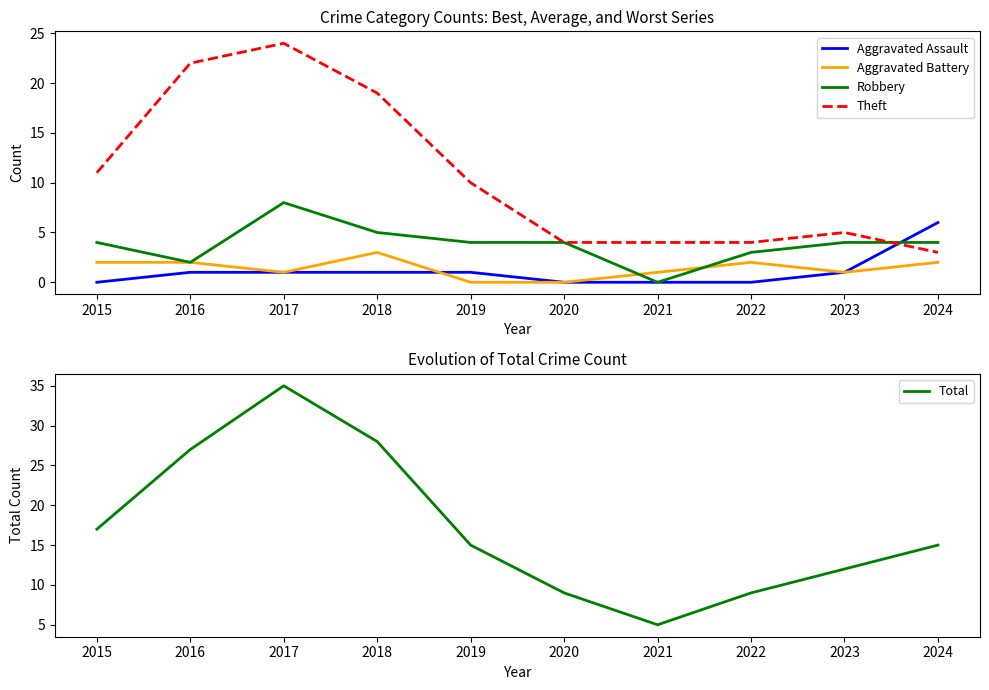

Which has a higher value, 2022 or 2021?

2022